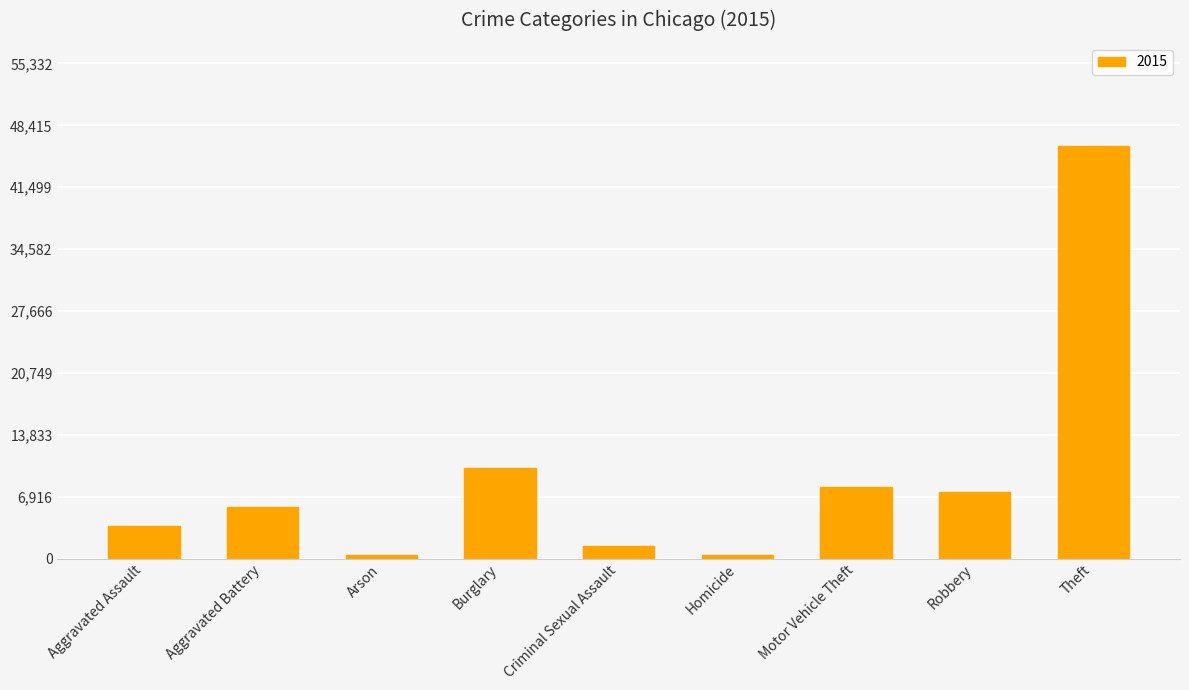

Which has a higher value, Theft or Arson?

Theft